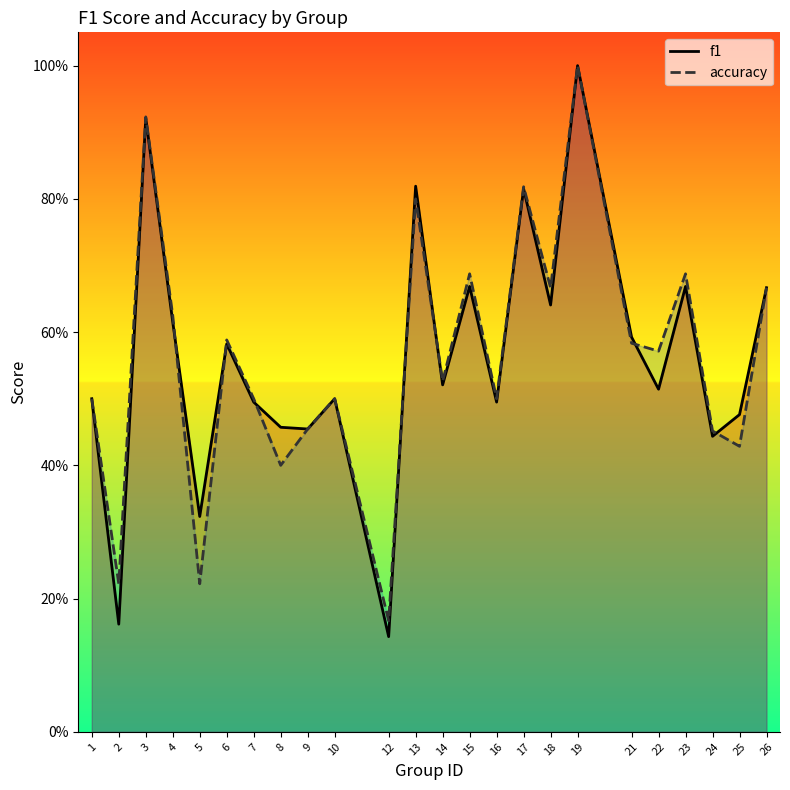

After their last crossing, which series has the higher values: accuracy or f1?

f1